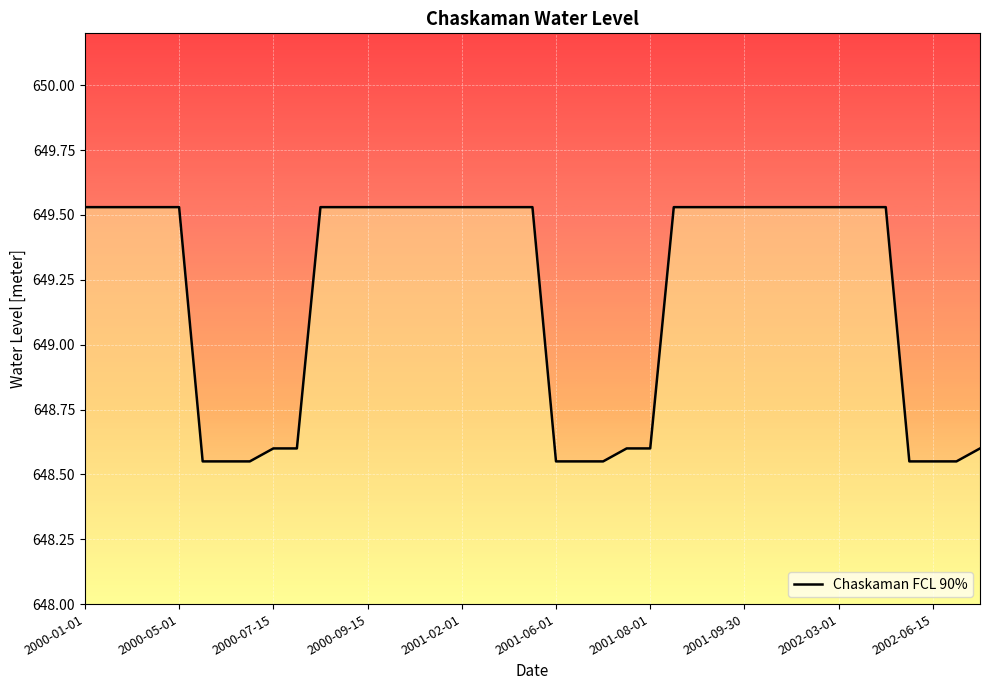

How many lines are shown in the chart?

1